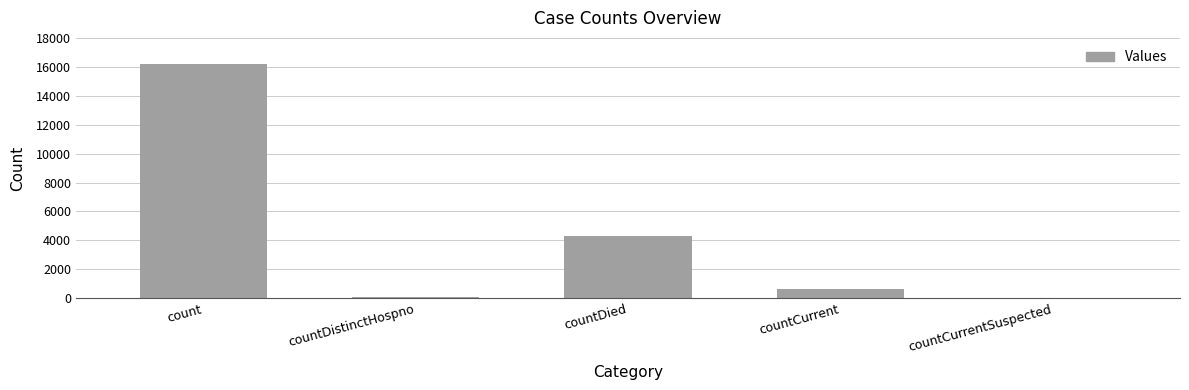

How many categories are shown in the chart?

5